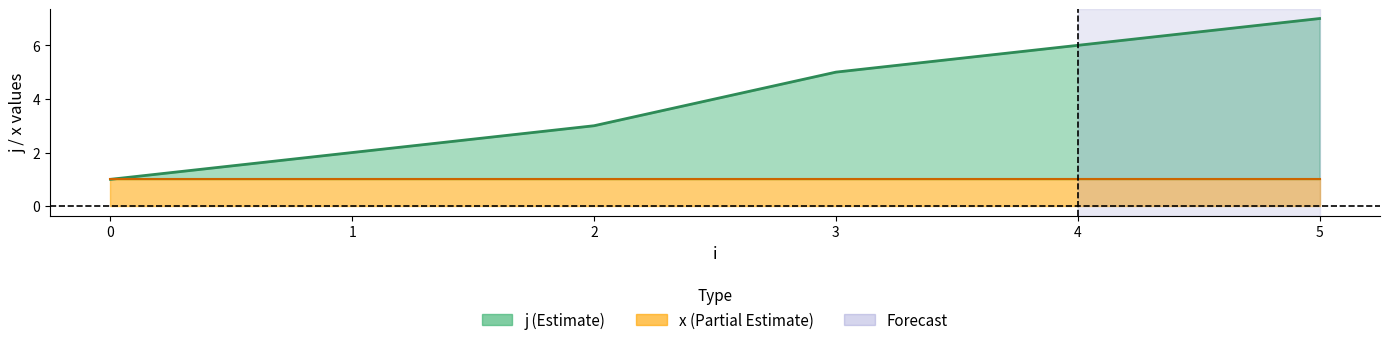

Rank the series at 0 from highest to lowest value.

j line, x line